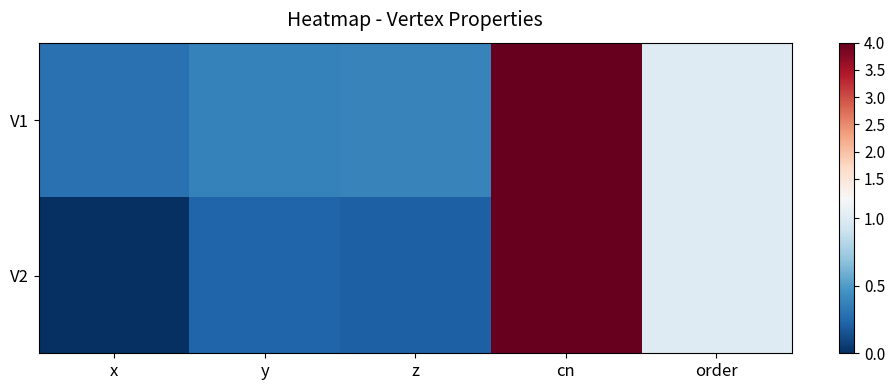

List the series in order of their overall mean, highest first.

V1, V2